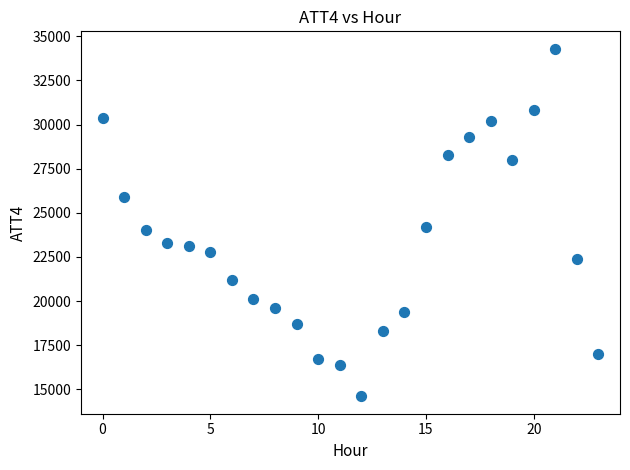

What is the range of Y values (max minus min)?

19700